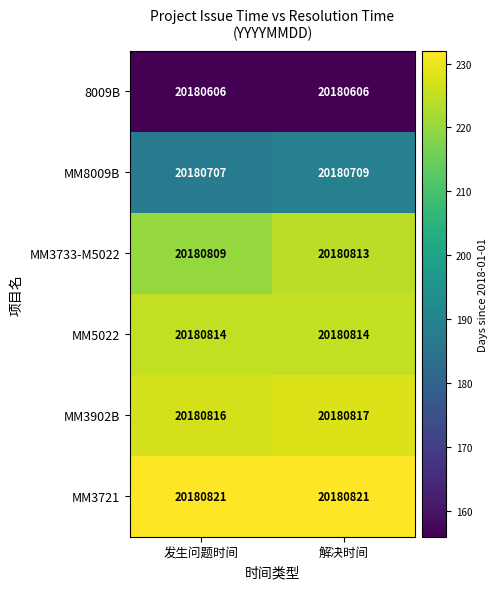

Is it true that MM5022 equals 20180814 at 发生问题时间?

True